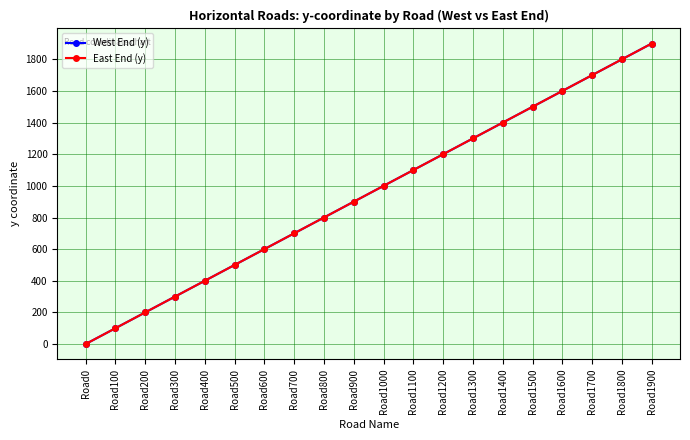

Does the chart have visible grid lines?

Yes